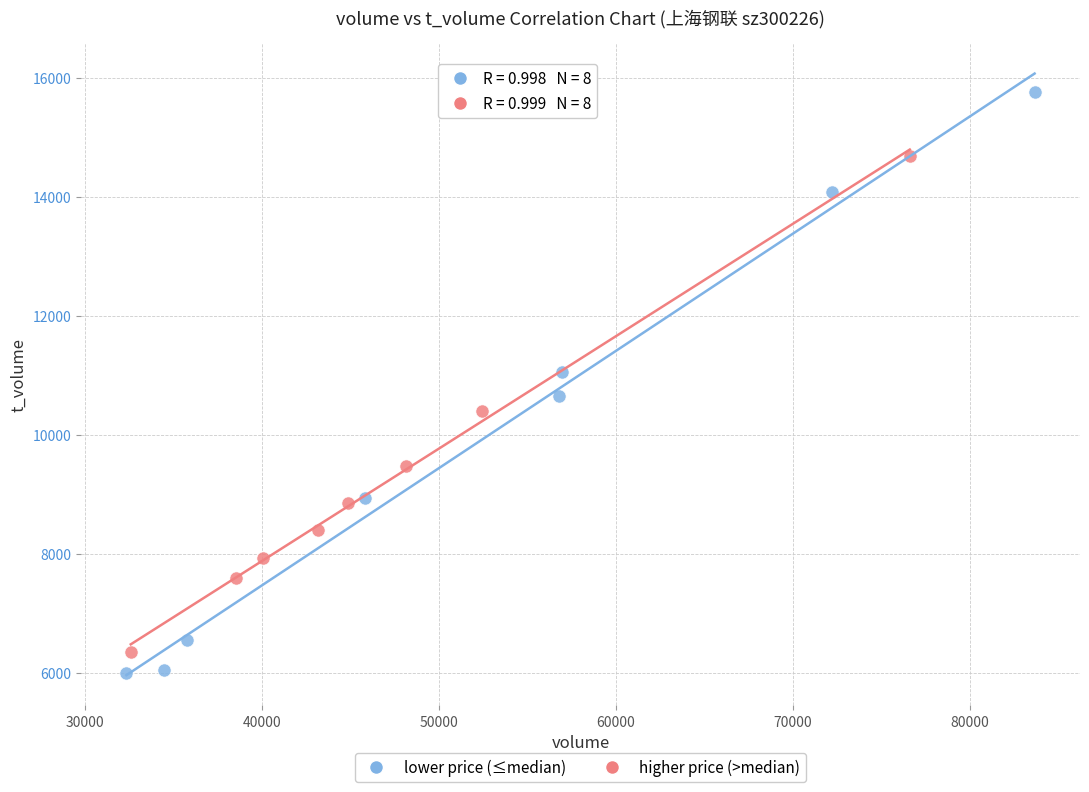

Which series has the largest Y range (max minus min)?

lower price (≤median)